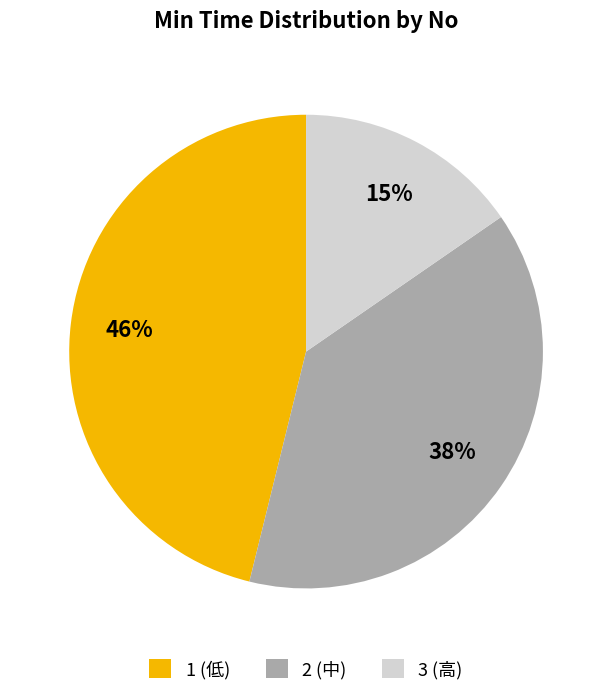

Combined, do 2 and 3 account for over 50%?

Yes